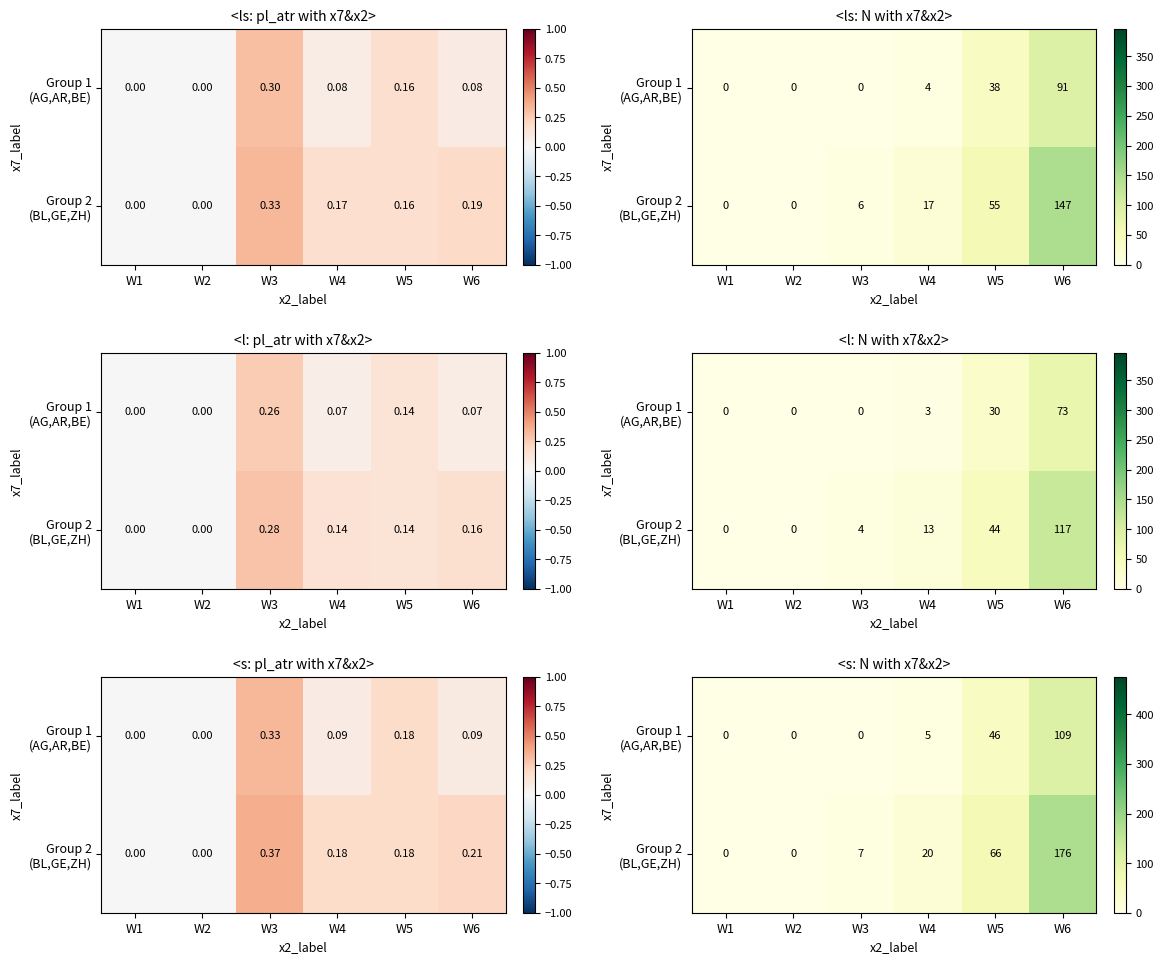

Is the value of Group 2 (BL,GE,ZH) at W1 greater than the value of Group 1 (AG,AR,BE) at W4?

No